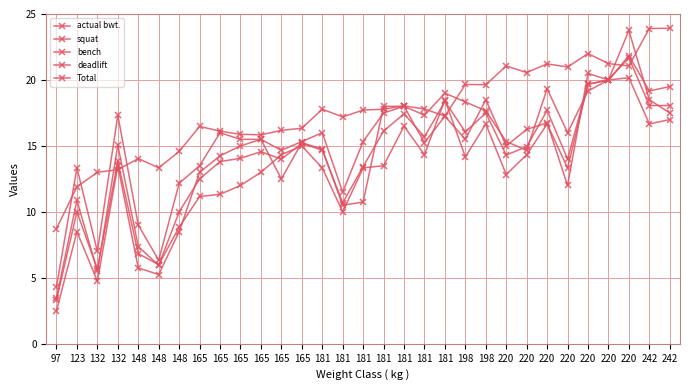

How many categories are shown in the chart?

31